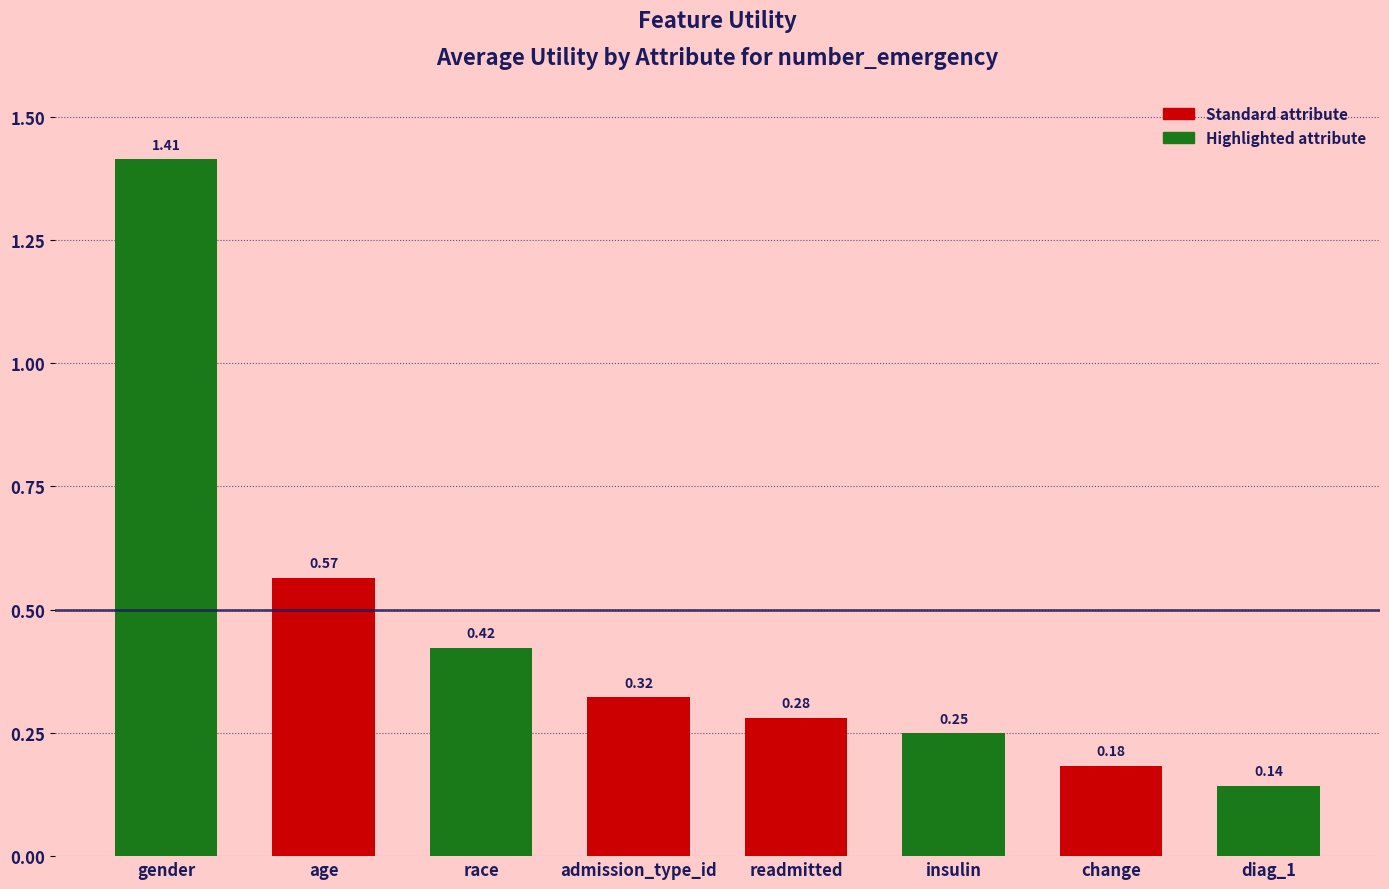

List the labels in order of value, smallest first.

diag_1, change, insulin, readmitted, admission_type_id, race, age, gender